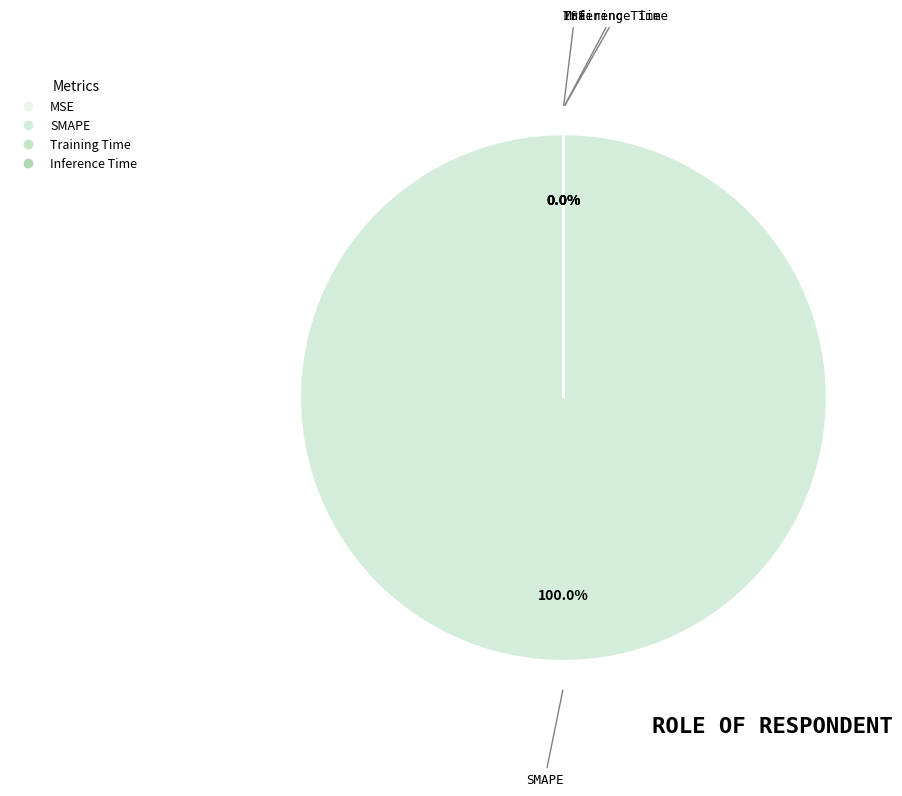

Combined, do Inference Time and MSE account for over 50%?

No